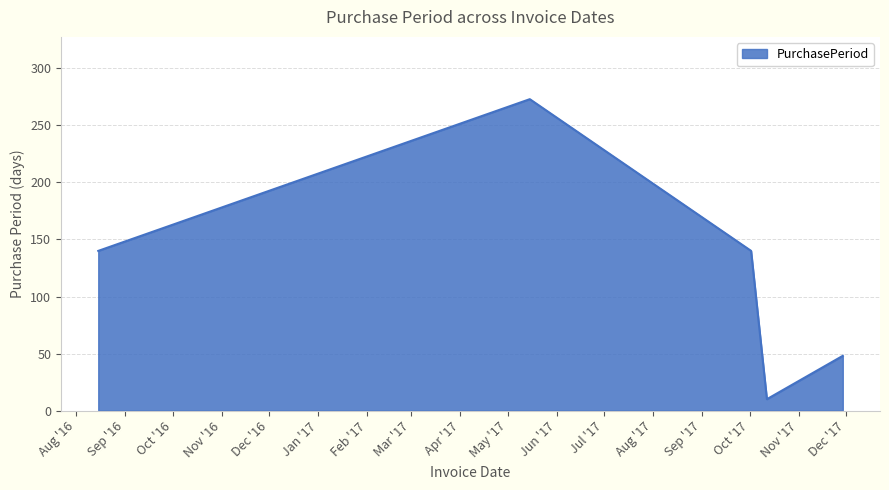

What is the difference between the maximum and minimum values?

263